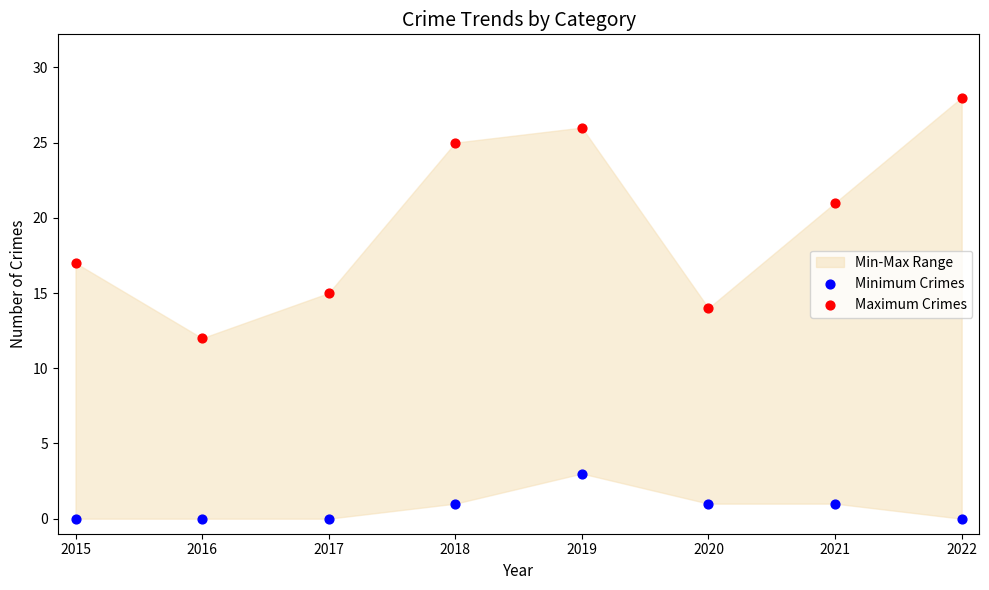

Across all data points, what is the range of Y values (max minus min)?

28